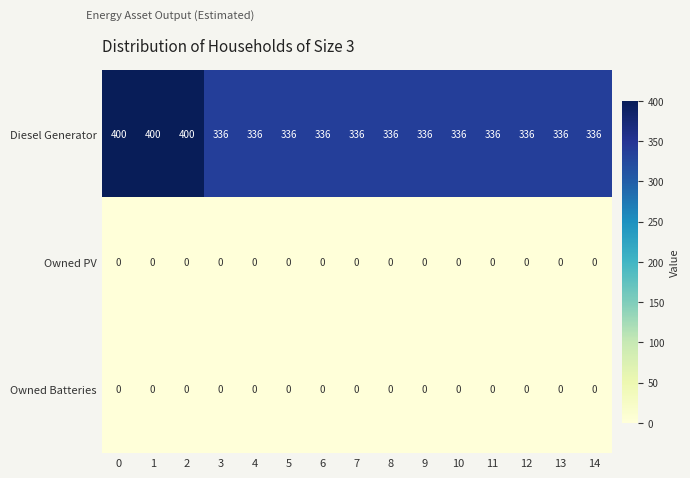

Is it true that Owned PV equals 0 at 11?

True